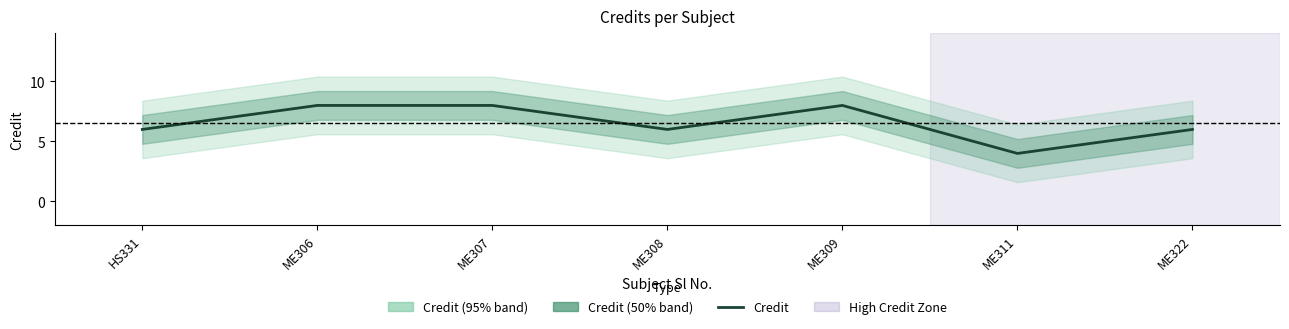

At which label does the data first exceed 6?

ME306